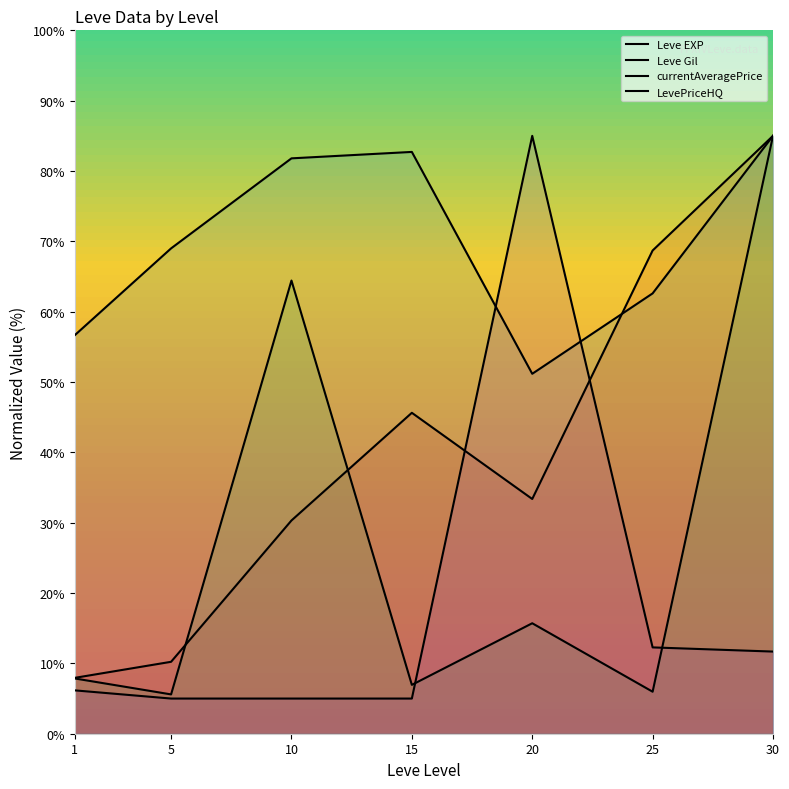

What is the sum of all LevePriceHQ values?

130.1